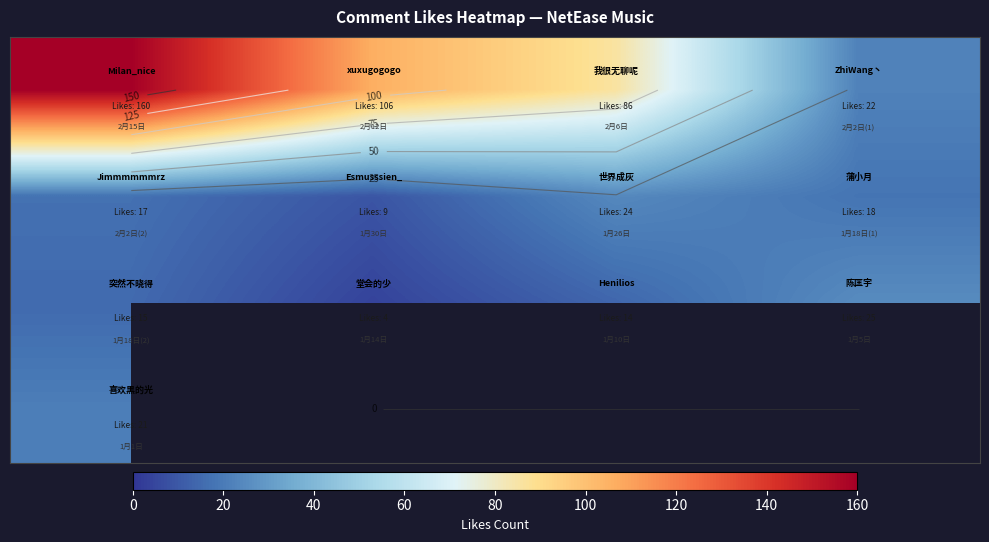

Count the number of categories in the chart.

4